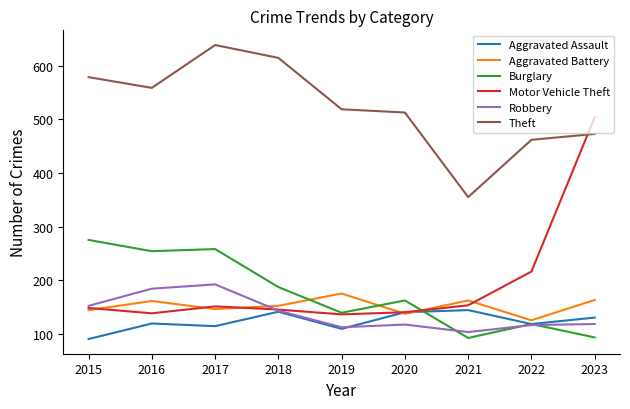

What is the difference between the second highest and minimum values in the Aggravated Assault series?

51